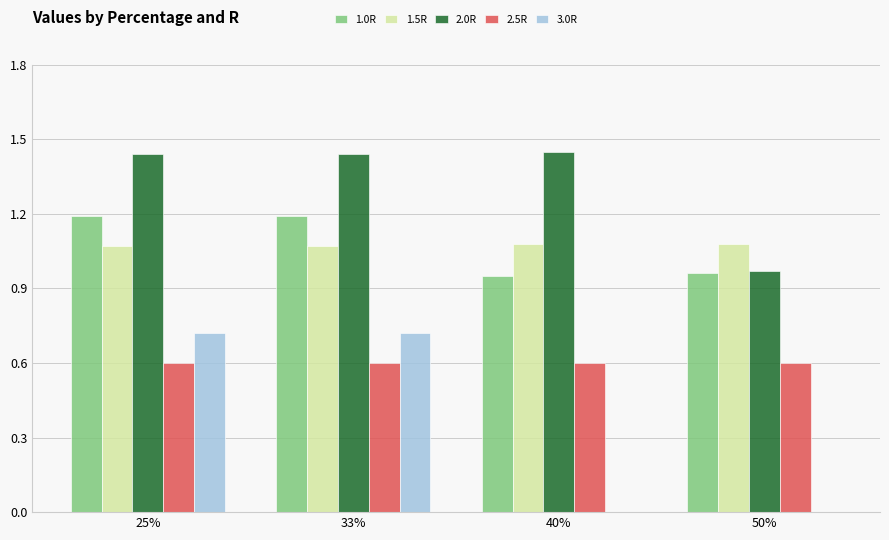

What is the sum of the 2.0R values at 33% and 25%?

2.9